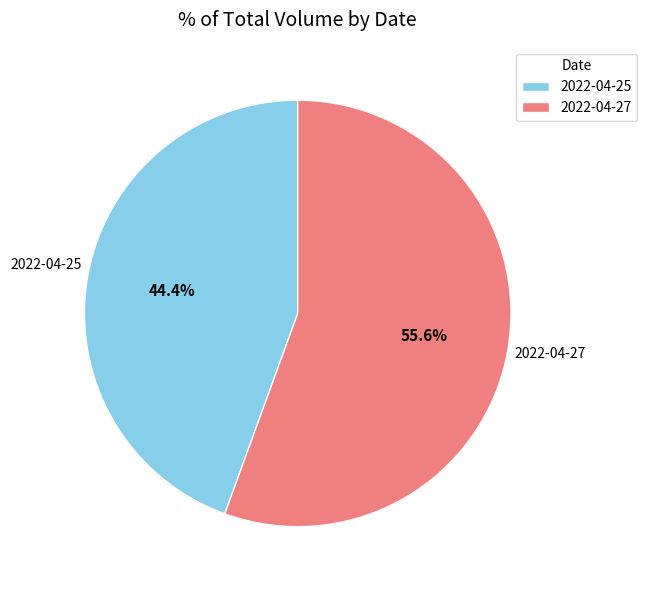

Is there a majority slice in this chart?

Yes